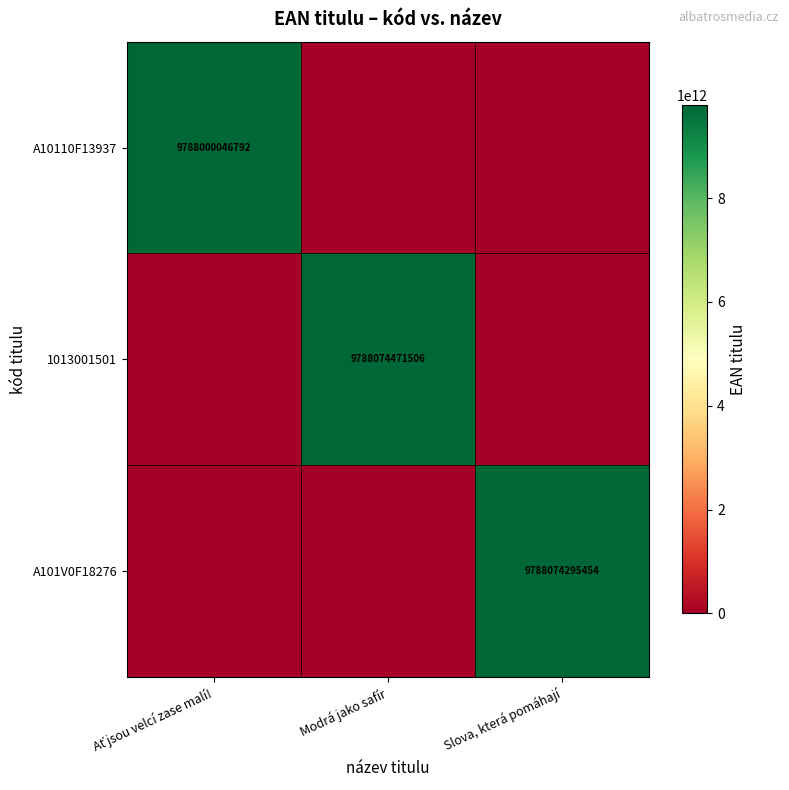

The value of 1013001501 at Modrá jako safír is 9788074471506. True or false?

True